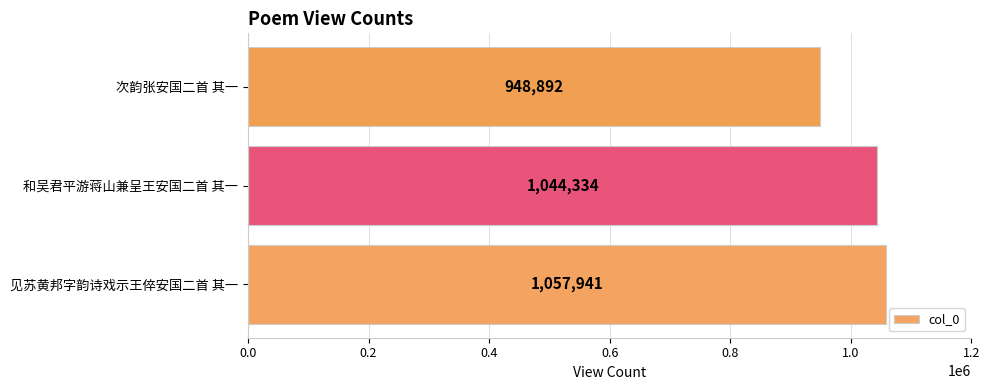

Reading bottom to top, extract all data points from this chart.

见苏黄邦字韵诗戏示王倅安国二首 其一=1057941	和吴君平游蒋山兼呈王安国二首 其一=1044334	次韵张安国二首 其一=948892